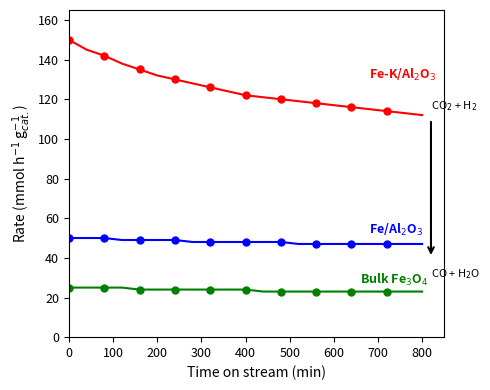

What is the smallest value displayed?

23